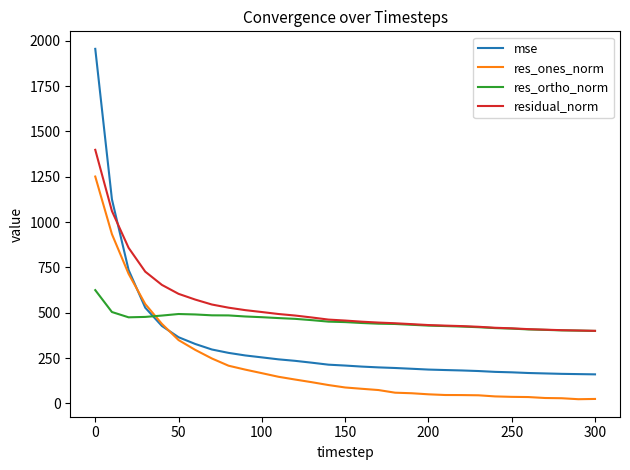

List the series in order of their overall mean, highest first.

residual_norm, res_ortho_norm, mse, res_ones_norm